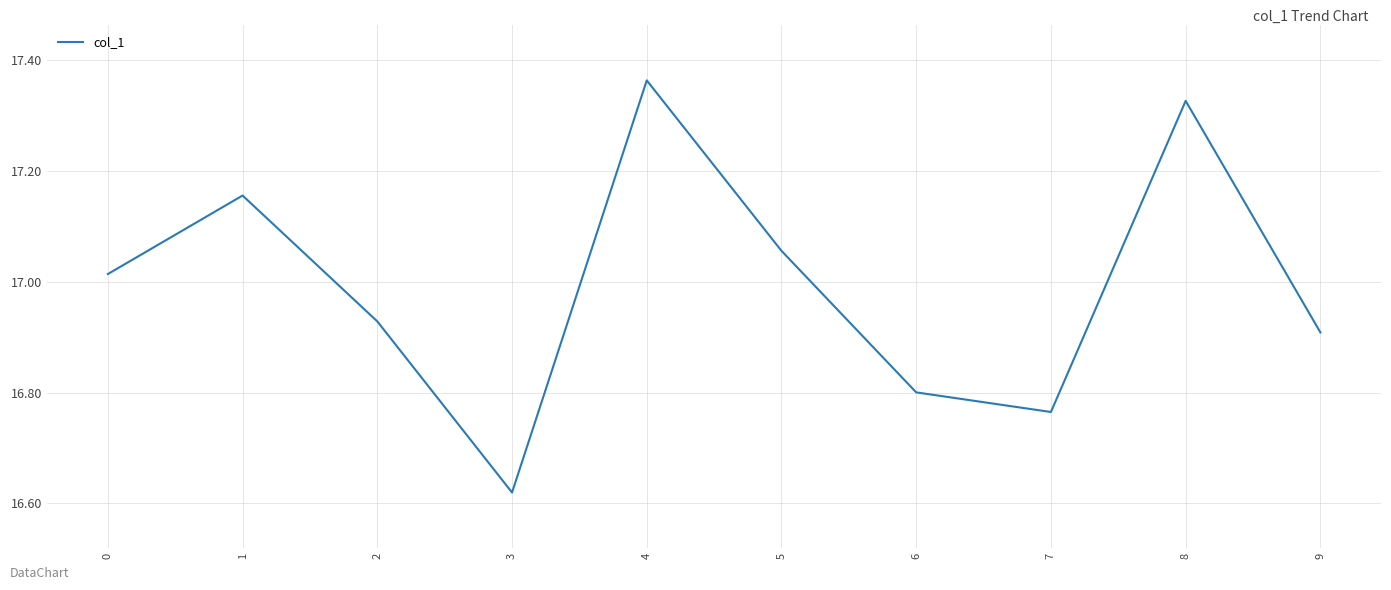

What is the ratio of the value at 7 to the value at 4?

1.0